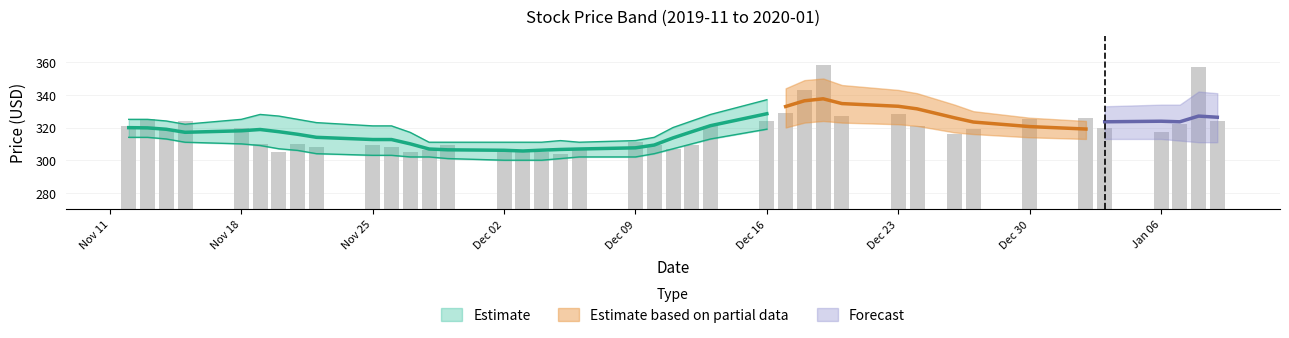

How many bars are there in total?

40